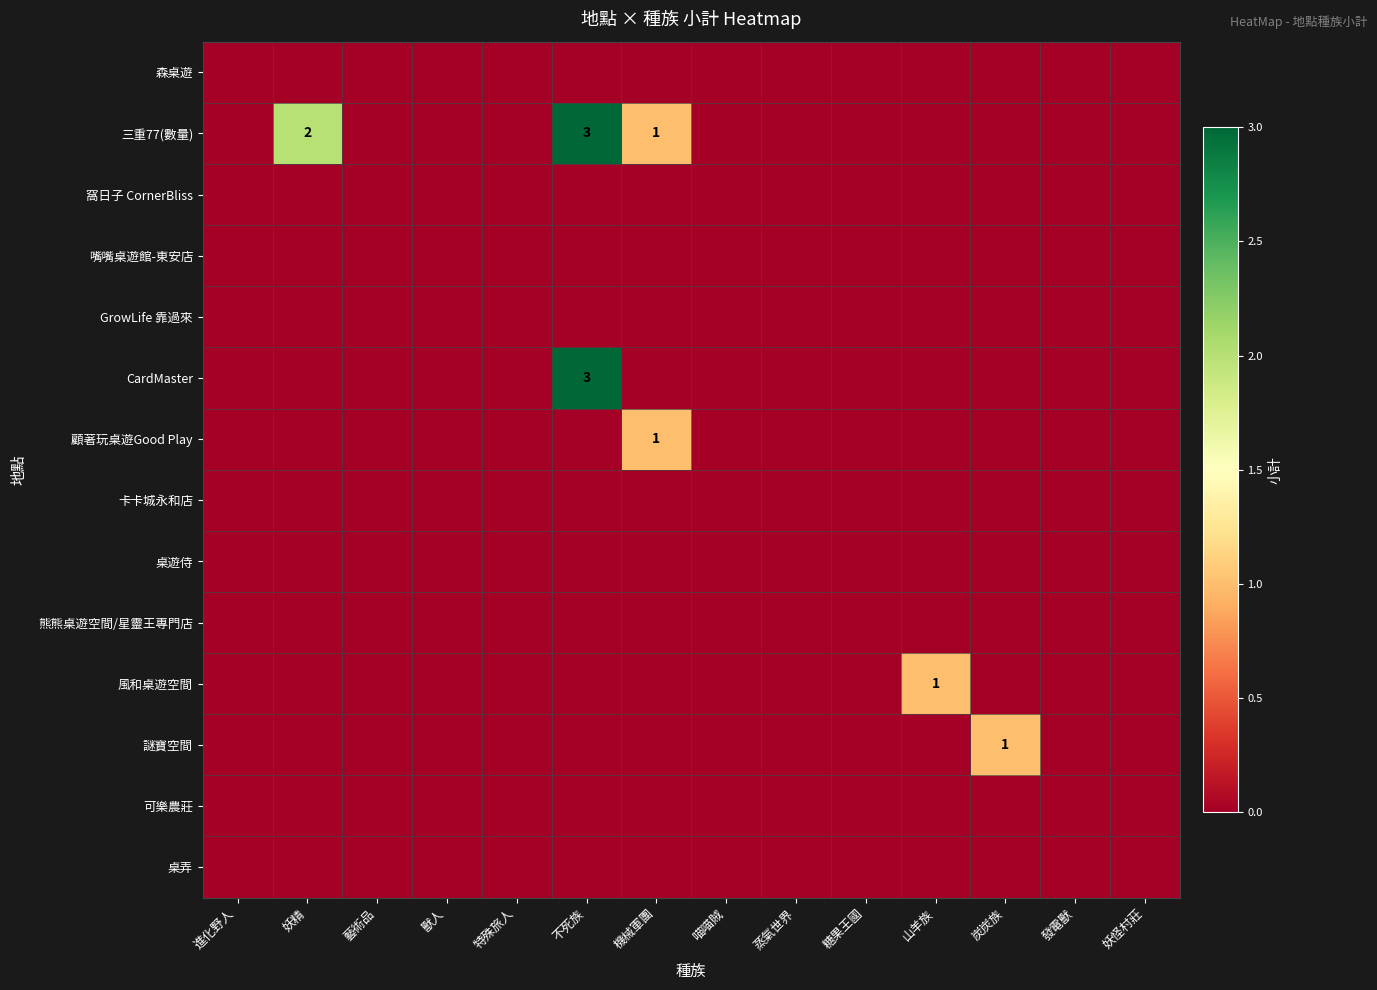

The value of 謎寶空間 at 炭炭族 is 1. True or false?

True